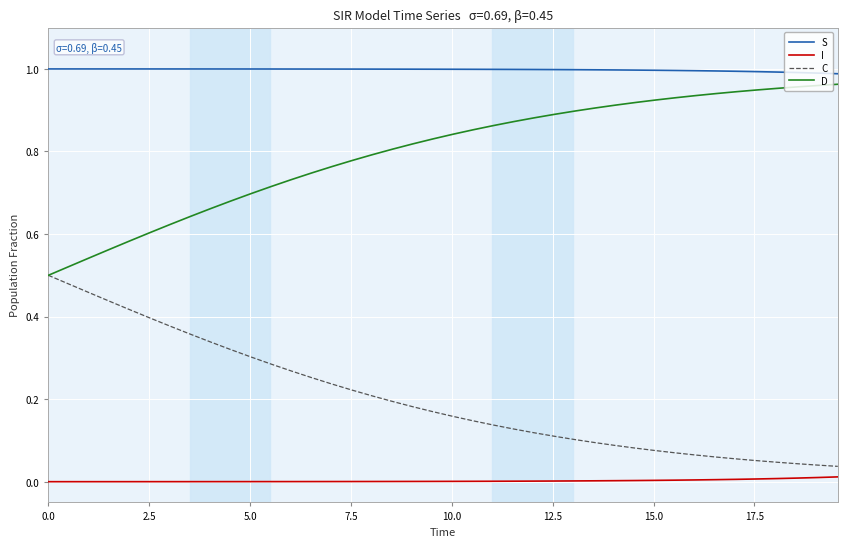

List the series in order of their overall mean, highest first.

S, D, C, I